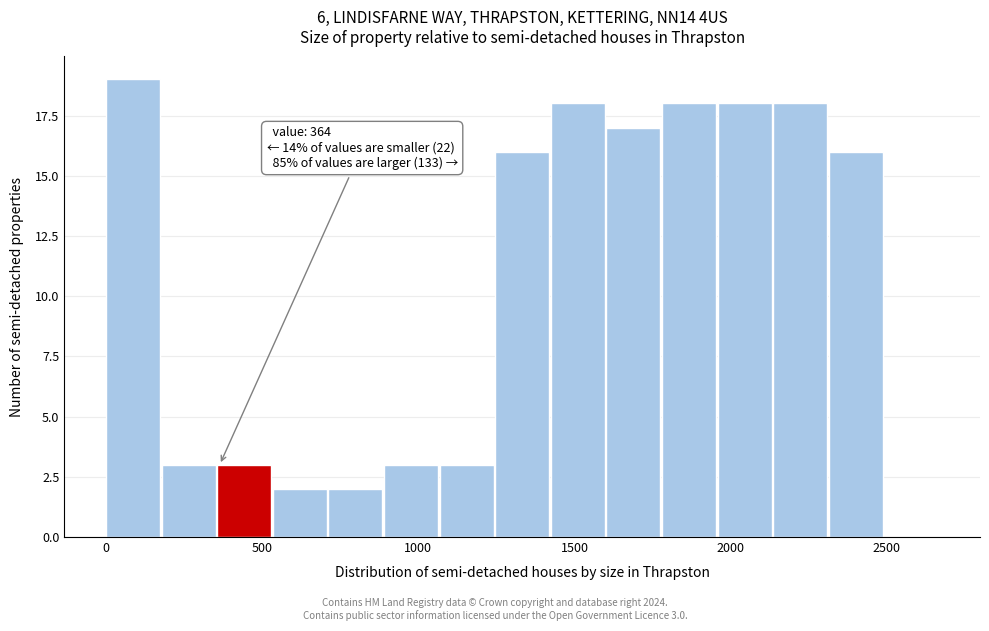

Read against the x-axis, roughly where is the centre of the tallest bar?

100